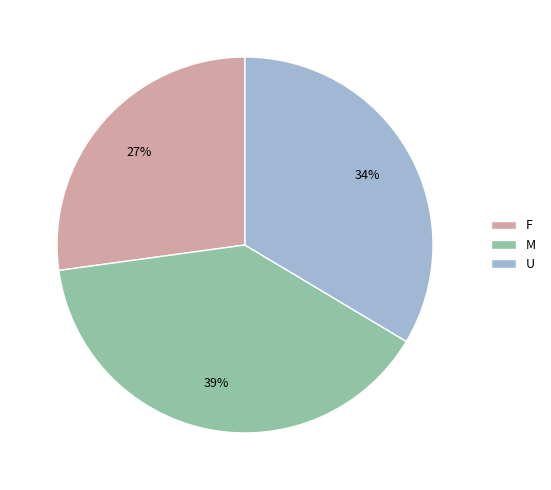

Do U and M together represent more than half of the pie?

Yes